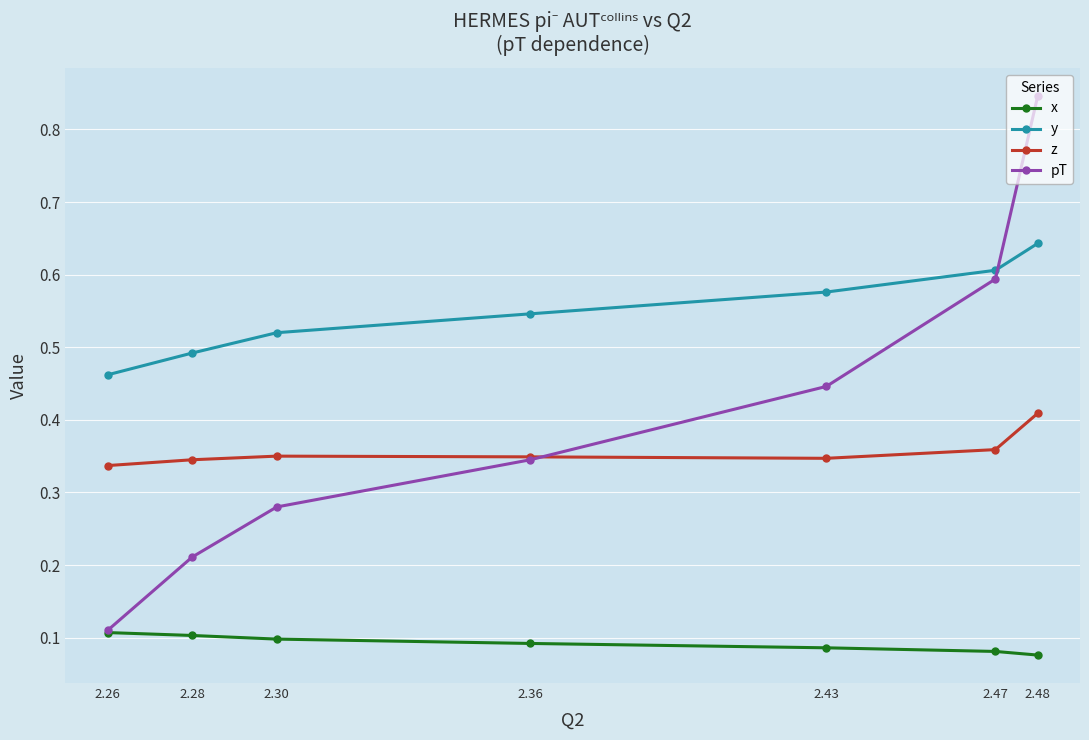

What is the total value across all series at 2.36?

1.3